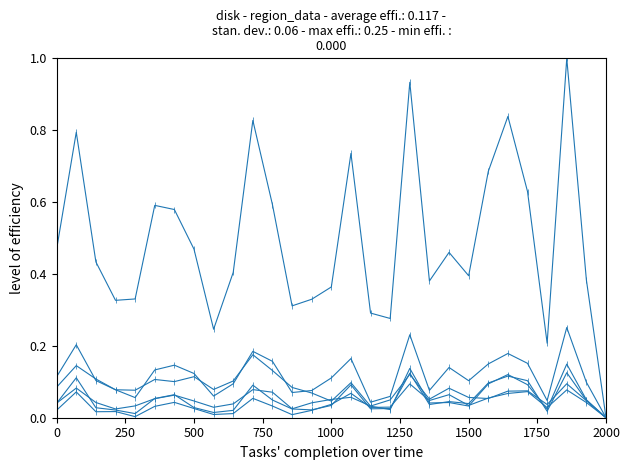

How many lines are shown in the chart?

6